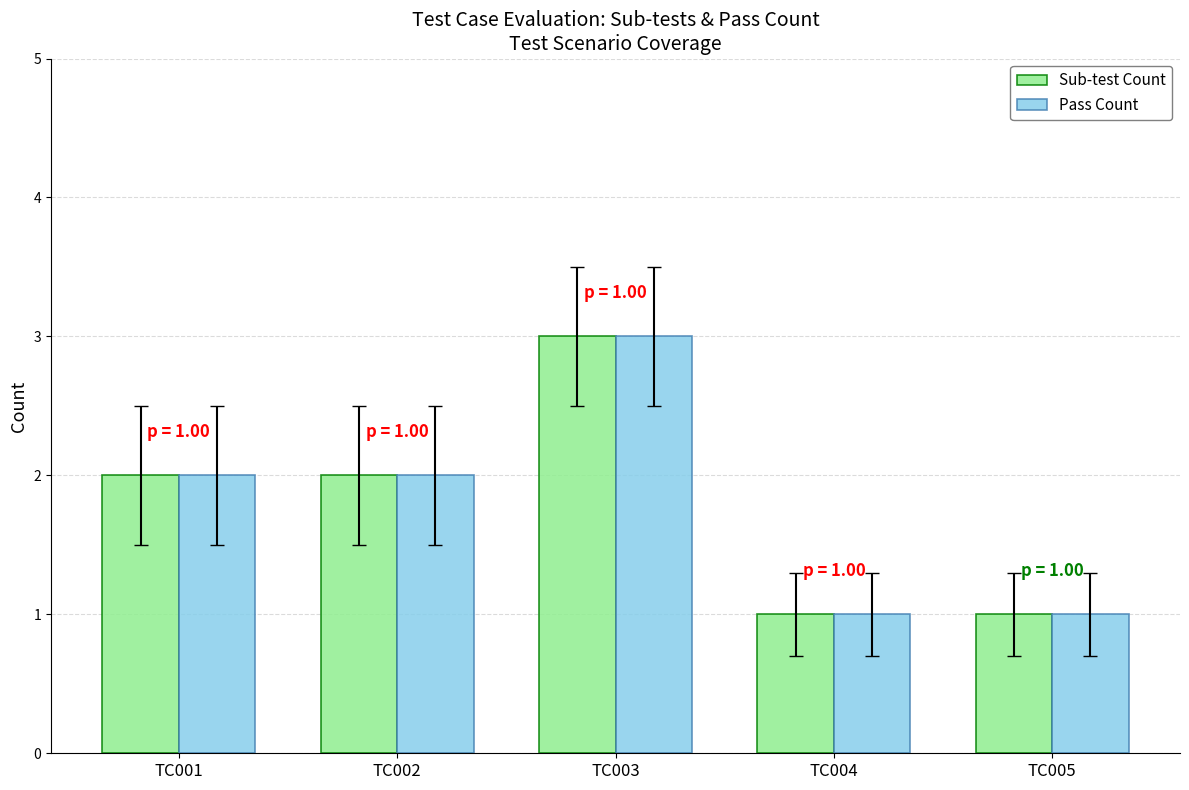

The Pass Count series shows 3 at TC001. True or false?

False